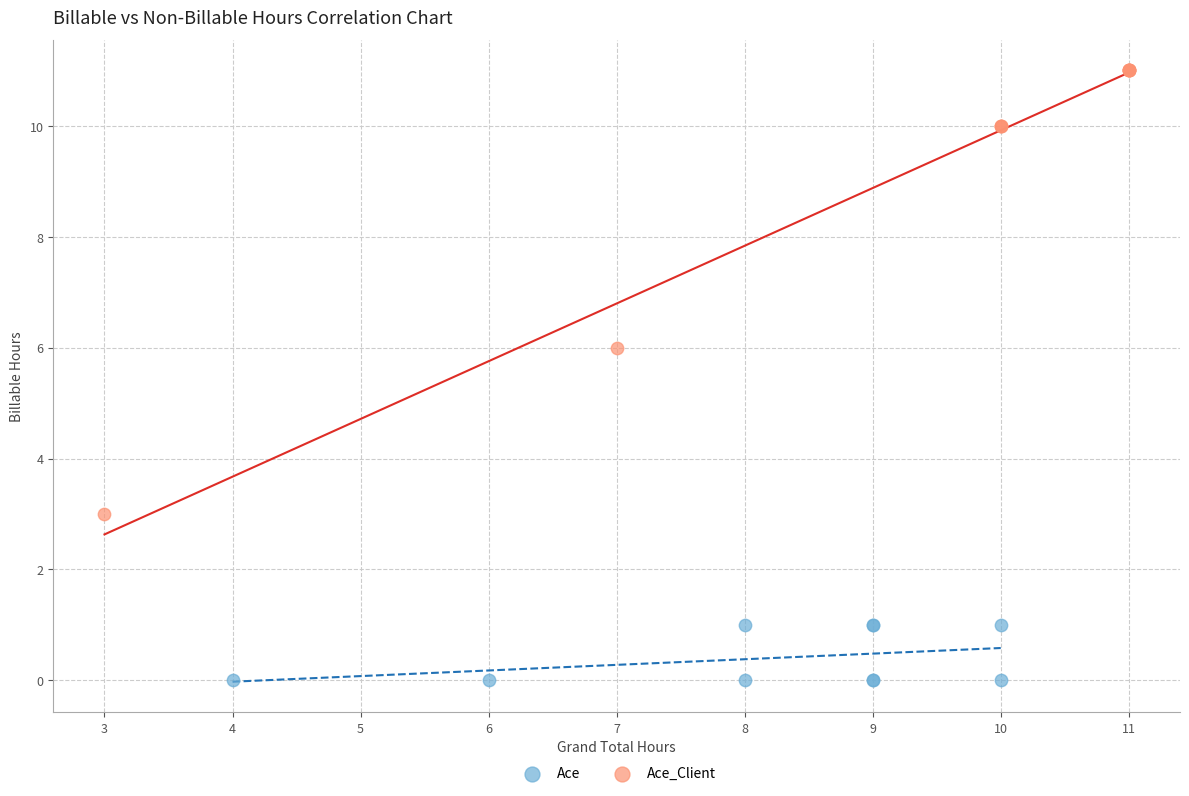

Which series reaches the maximum Y coordinate?

Ace_Client